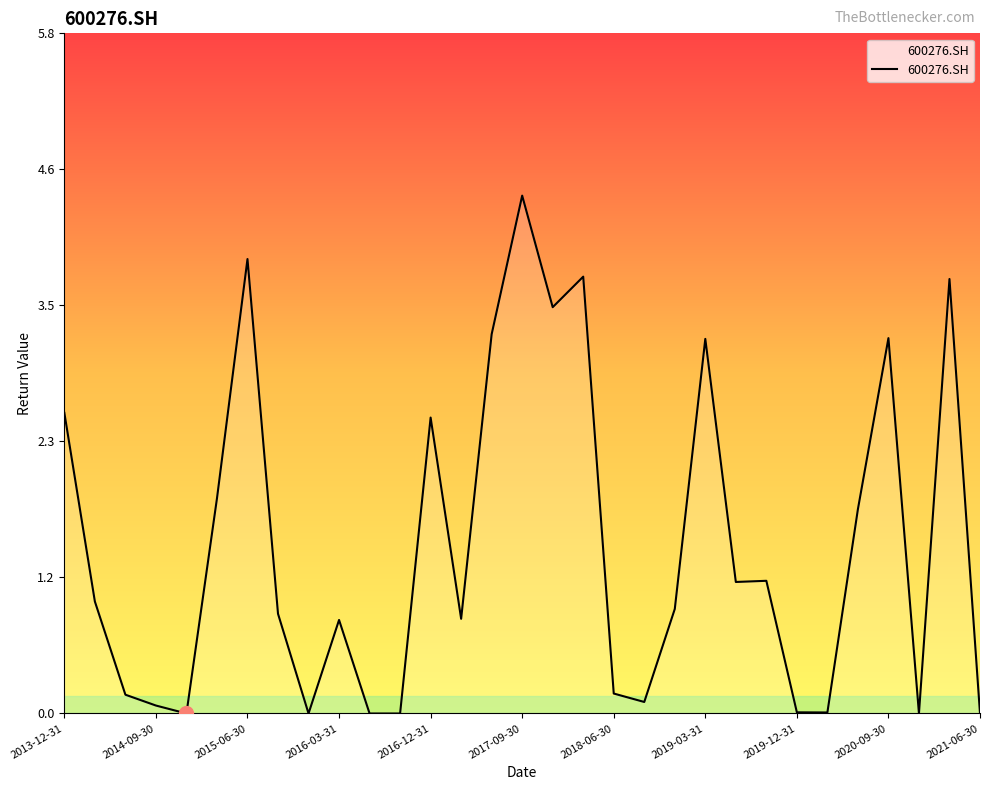

What is the maximum value shown in the chart?

4.4